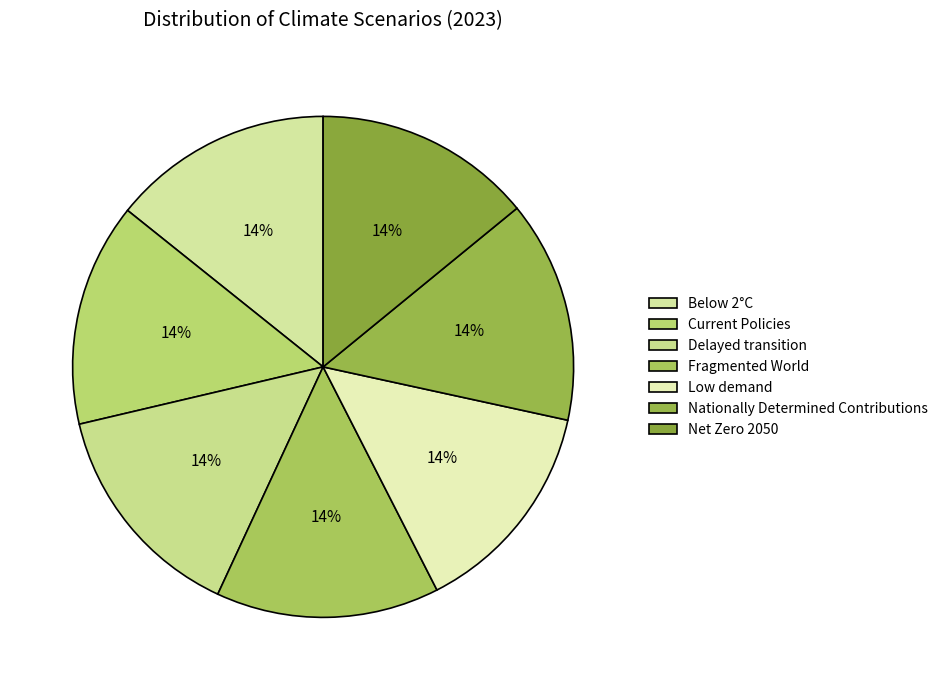

True or false: Below 2°C accounts for 6% of the total.

False